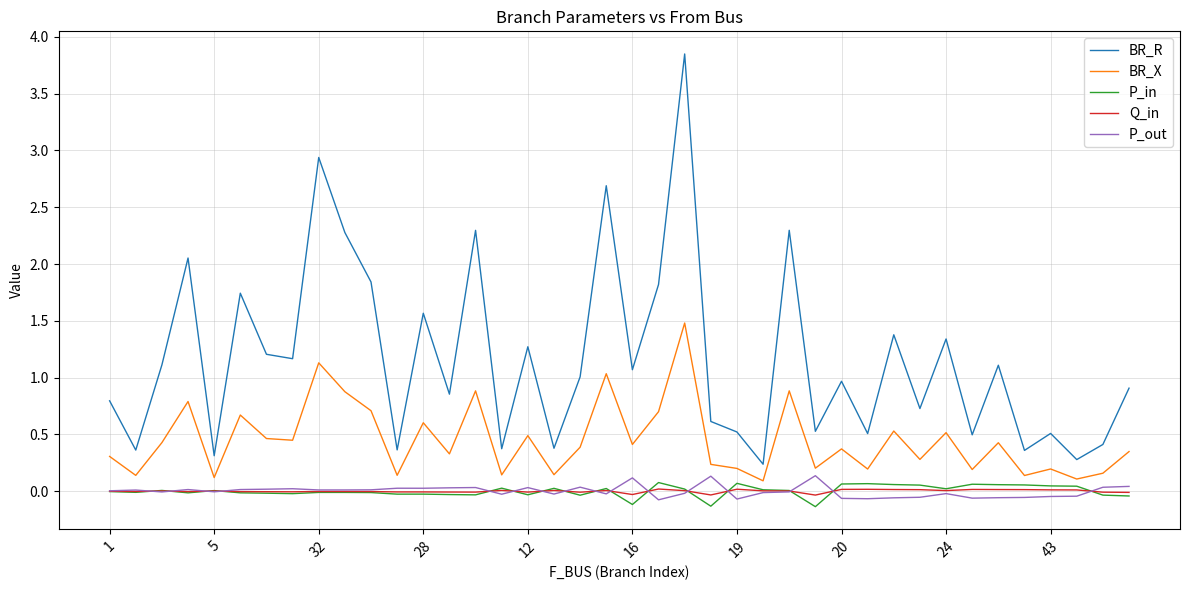

Which series has the largest range (max minus min)?

BR_R